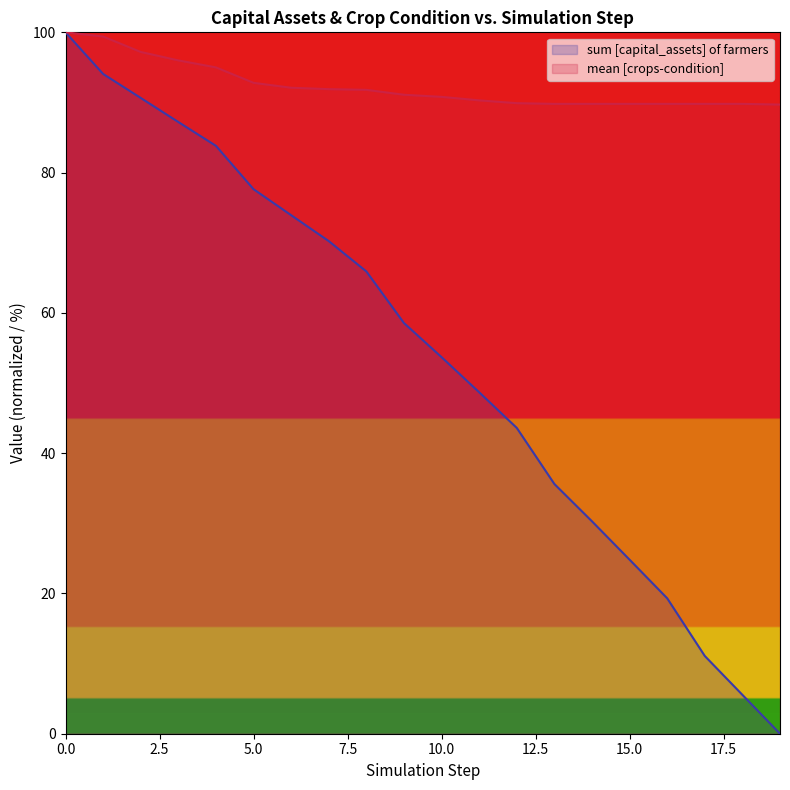

Is it true that sum [capital_assets] of farmers equals 105.0 at 8?

False